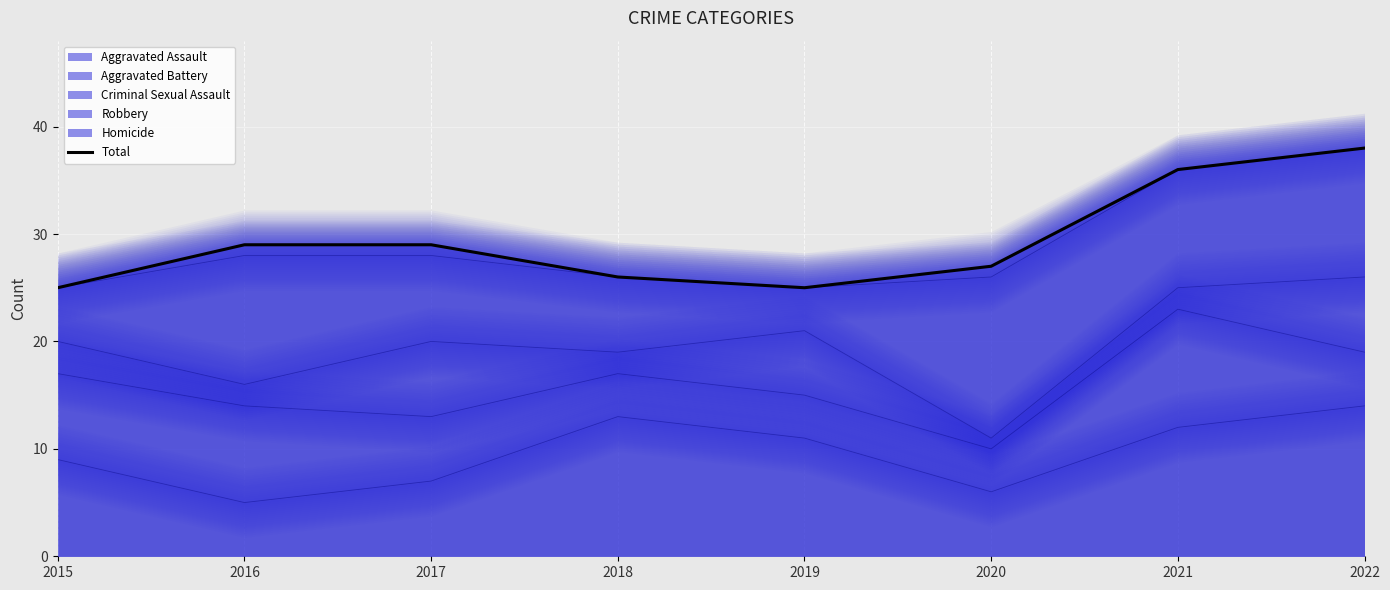

How many lines are shown in the chart?

1